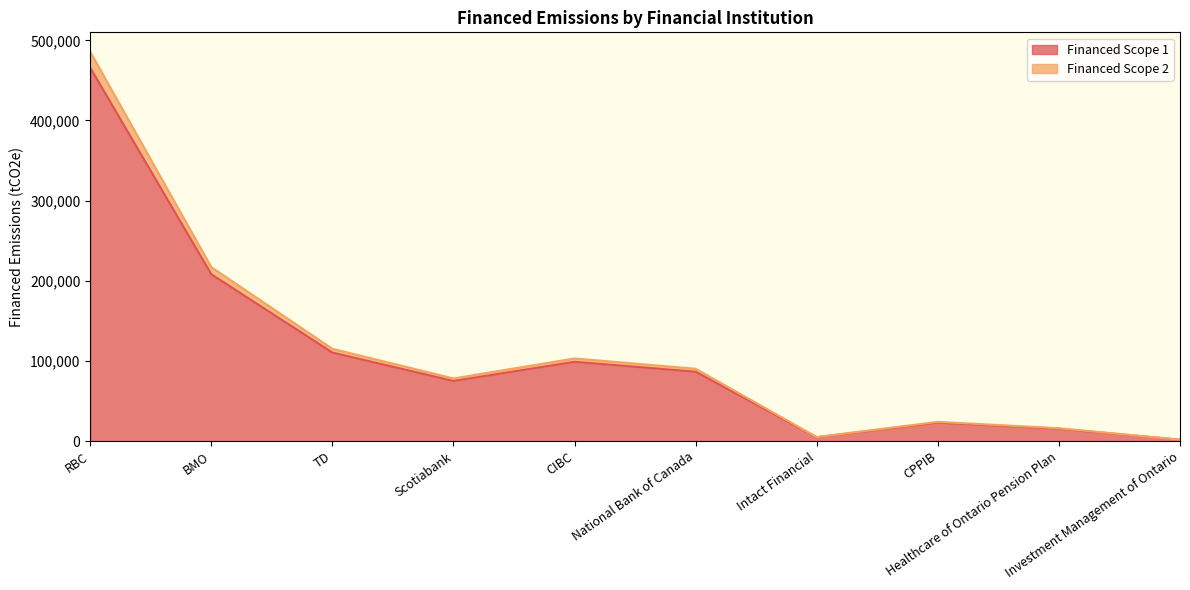

The Financed Scope 1 series shows 208143.5 at BMO. True or false?

True